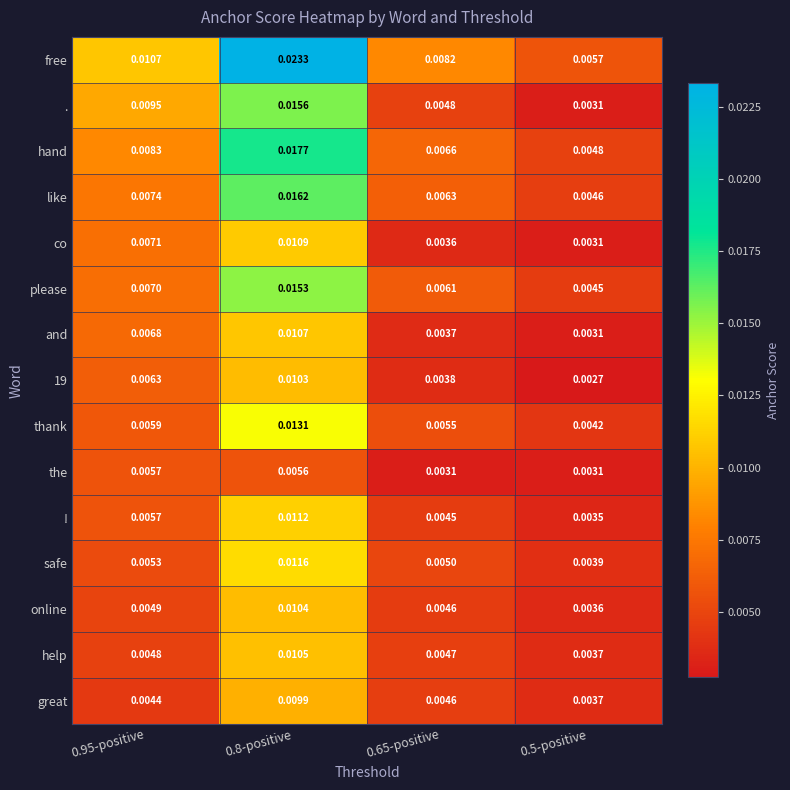

Which series changed the most between 0.95-positive and 0.65-positive?

.